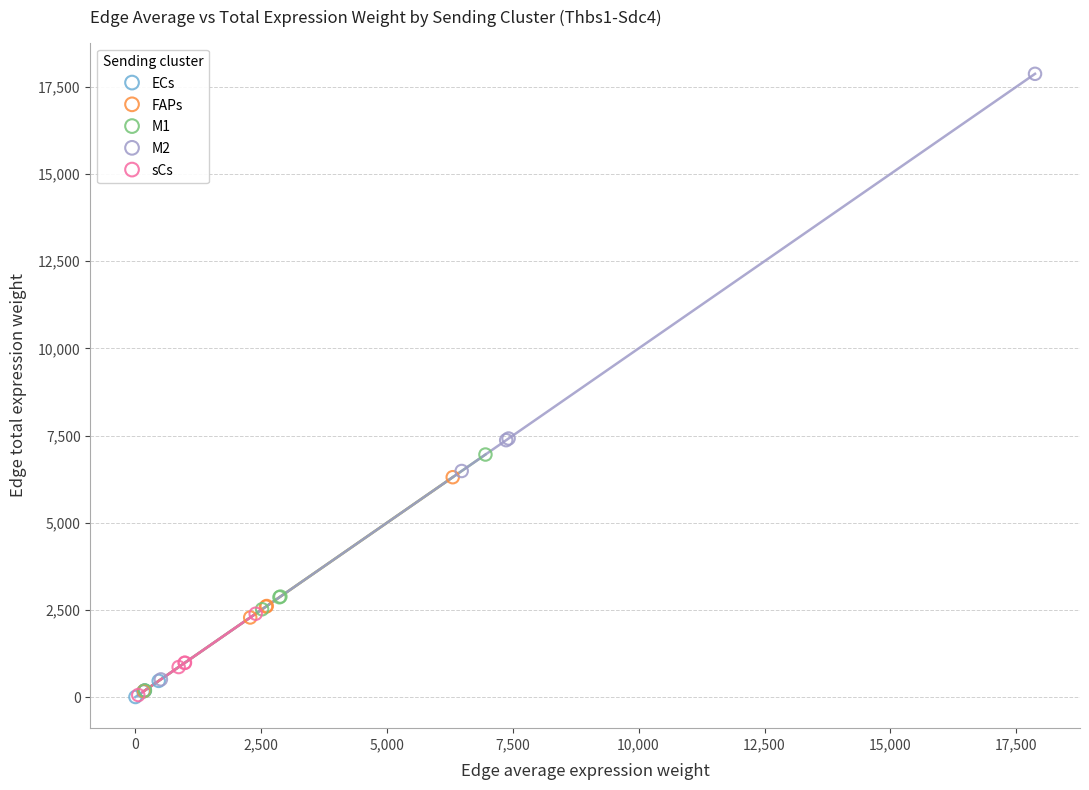

Which series contains the highest Y value?

M2